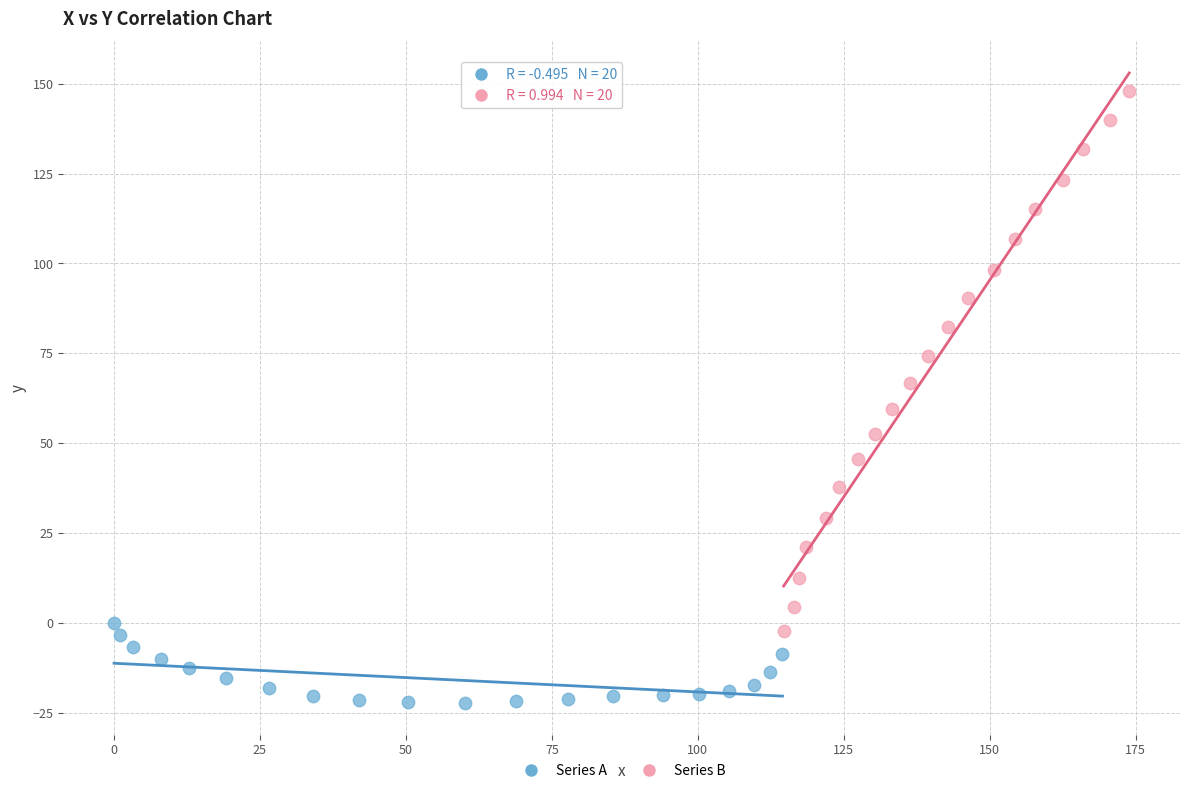

Which series has the widest spread of Y values?

Series B